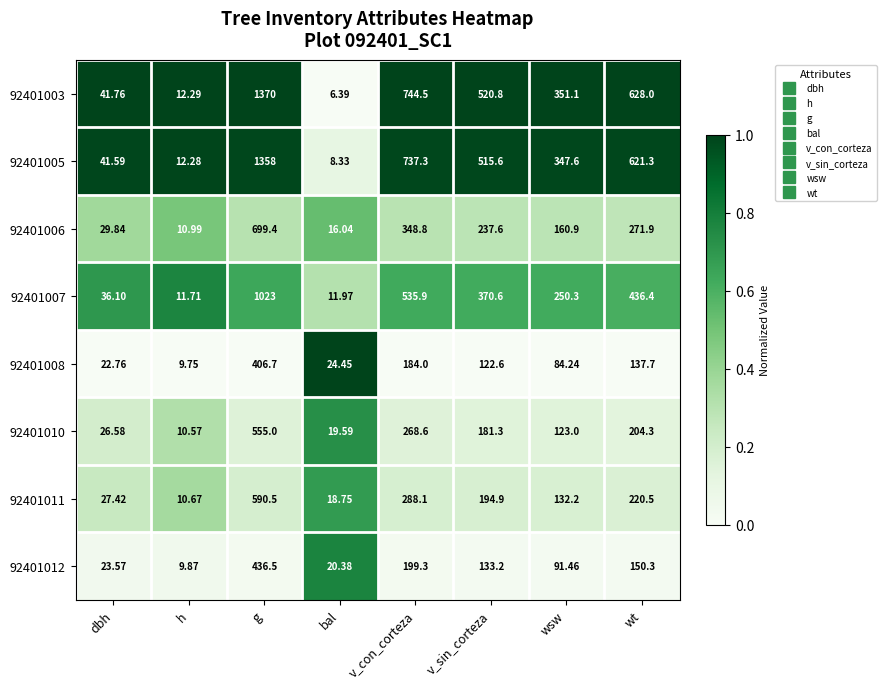

How many data points does each series have?

8